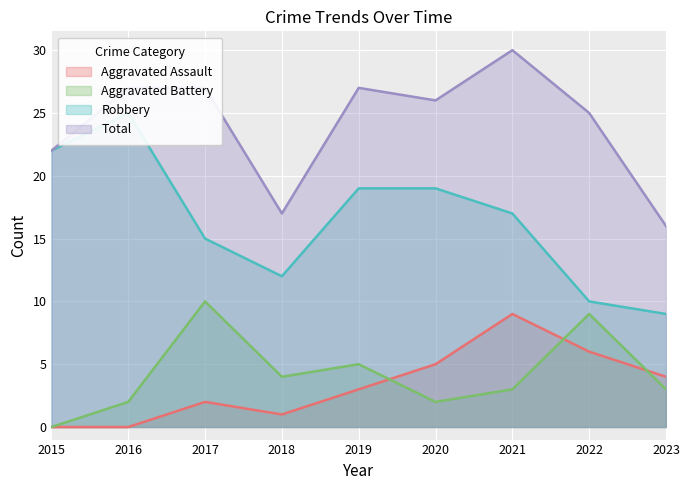

What is the difference between the maximum and minimum values in the Aggravated Assault series?

9